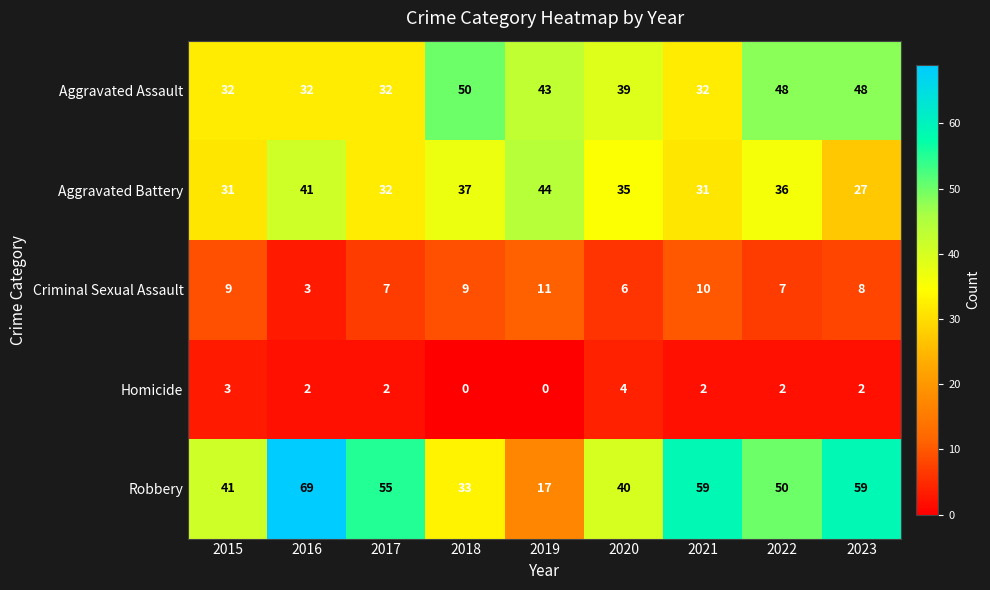

What is the sum of the Robbery values at 2023 and 2018?

92